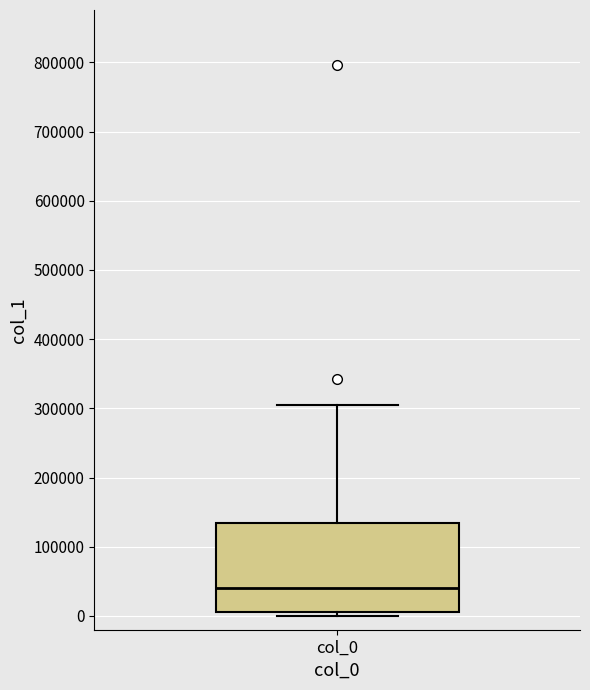

Read this box plot against the y-axis: the position of the median line, the range covered by the box, and the ends of both whiskers. The values are not printed on the chart, so give them approximately, as read against the axis.

median 40000, box 10000 to 130000, whiskers 0 to 300000